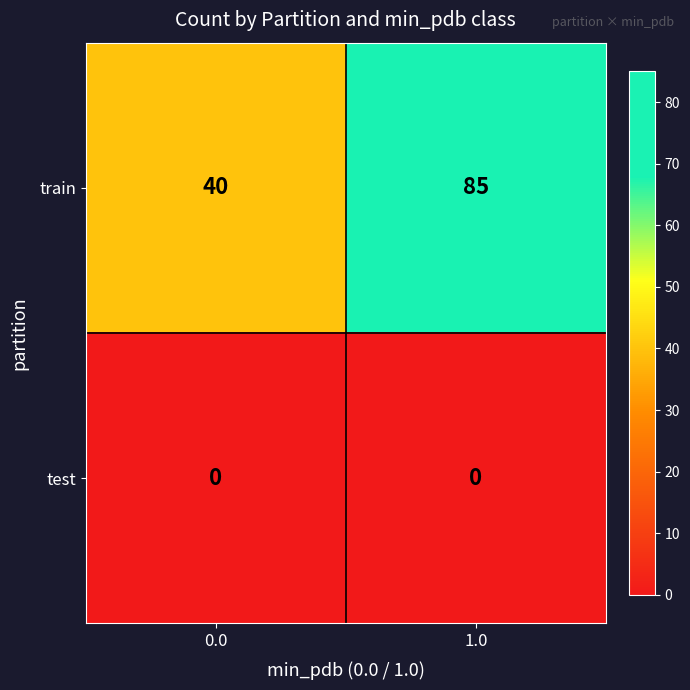

List the series in order of their peak value, highest first.

train, test